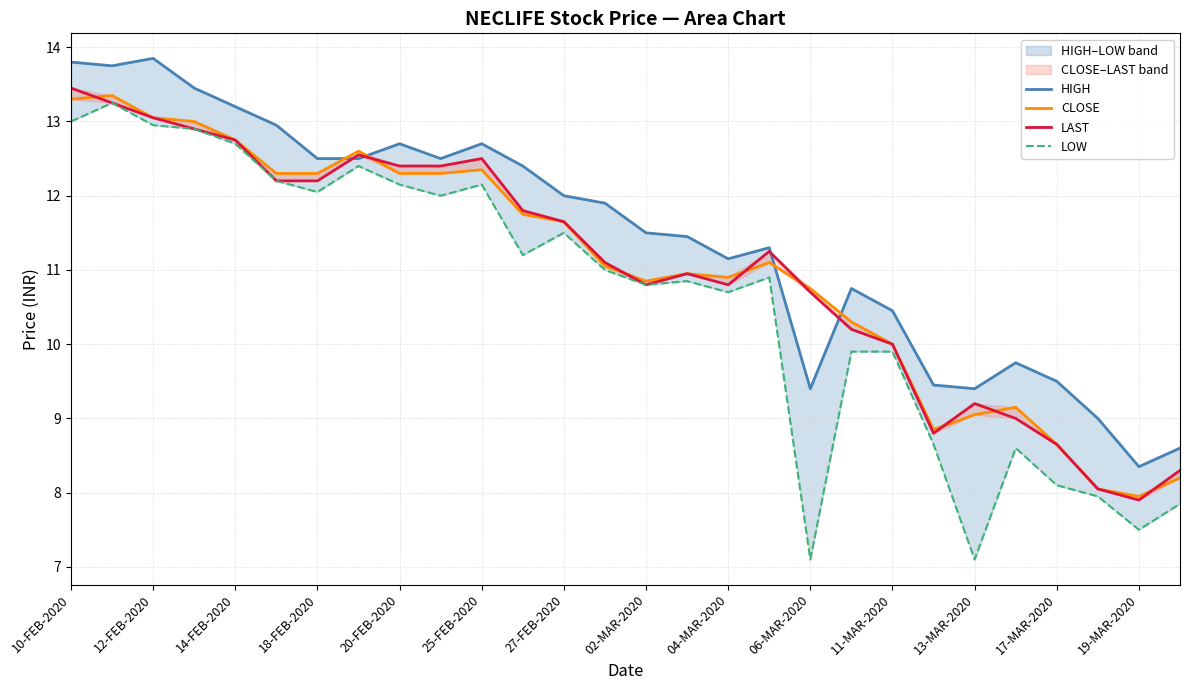

Which has a higher value, 11-MAR-2020 or 13-MAR-2020?

11-MAR-2020